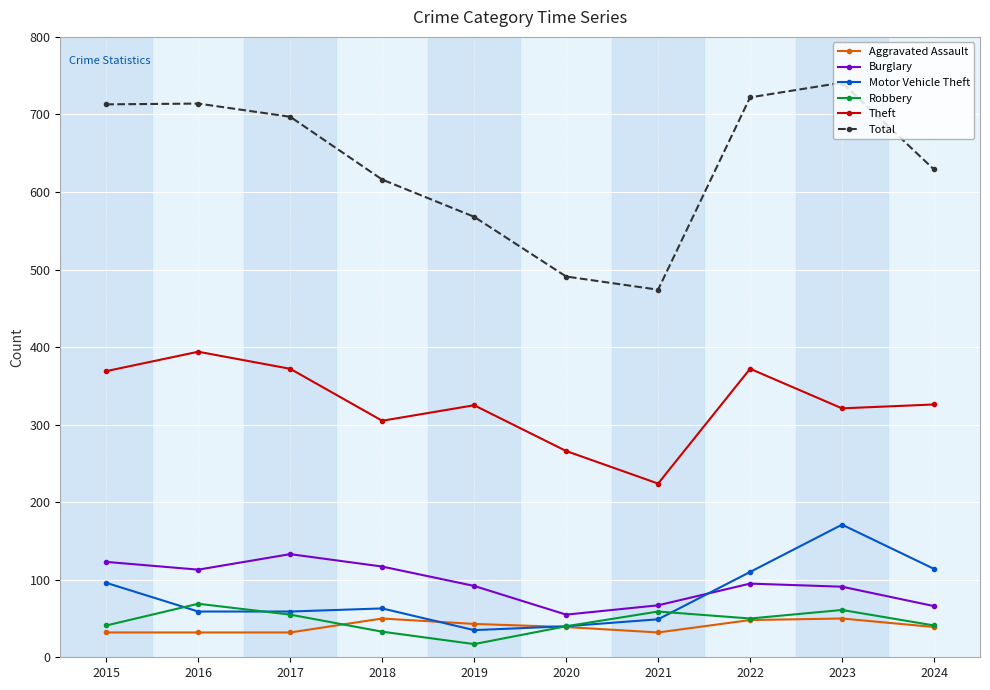

How many series are shown in this chart?

6